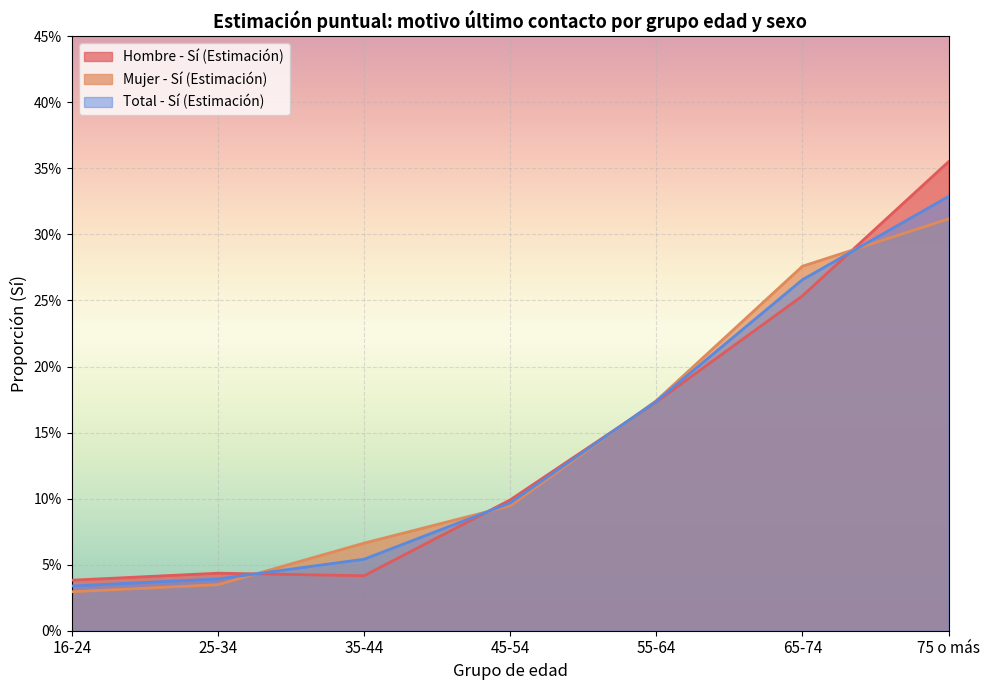

True or false: Mujer - Sí (Estimación) has more than 2 interior local peaks.

False